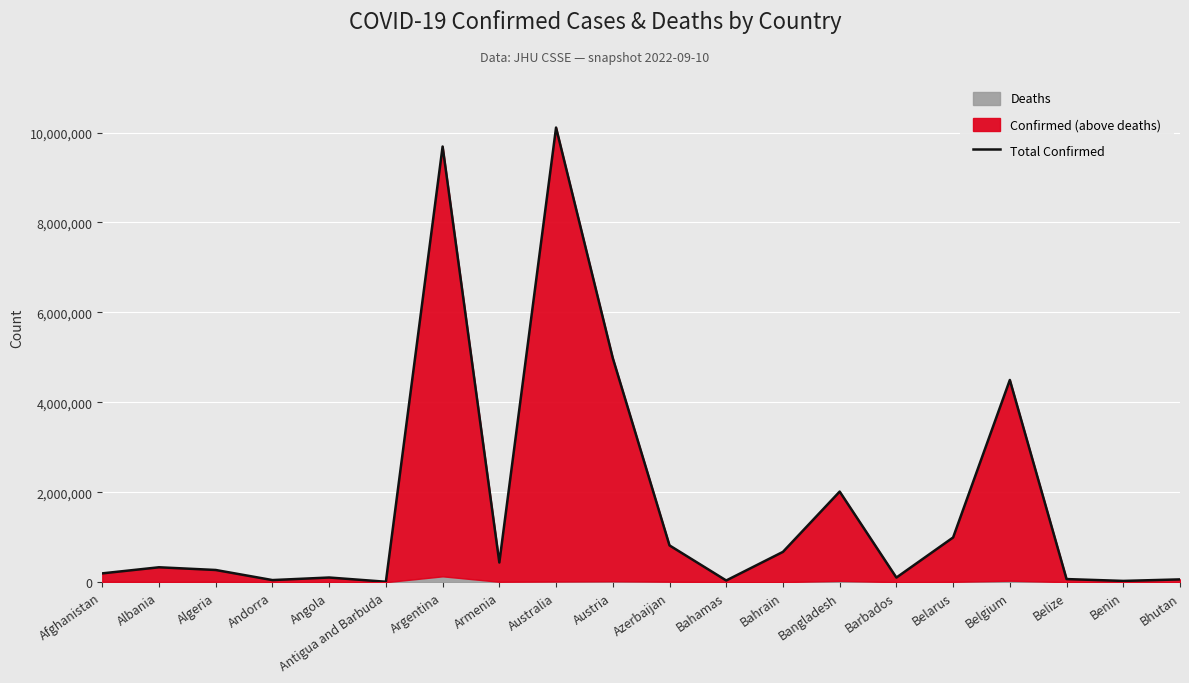

Rank the categories by value from highest to lowest.

Australia, Argentina, Austria, Belgium, Bangladesh, Belarus, Azerbaijan, Bahrain, Armenia, Albania, Algeria, Afghanistan, Angola, Barbados, Belize, Bhutan, Andorra, Bahamas, Benin, Antigua and Barbuda